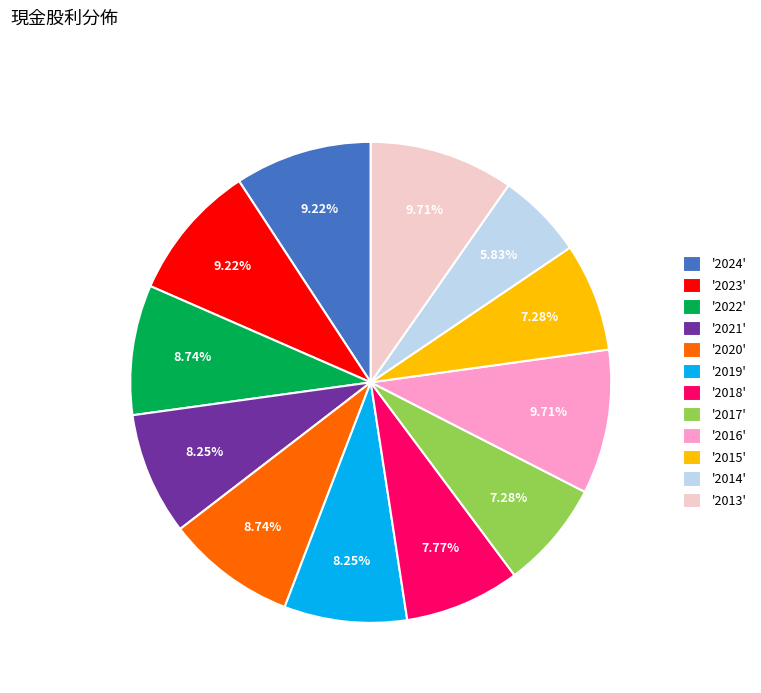

How many slices are in this pie chart?

12